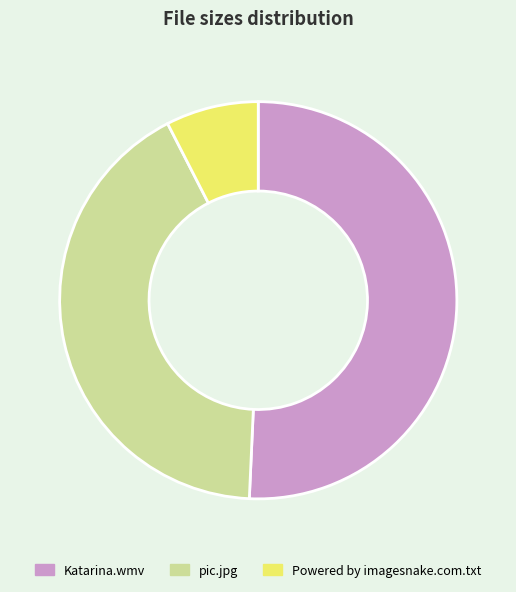

What is the majority slice?

Katarina.wmv